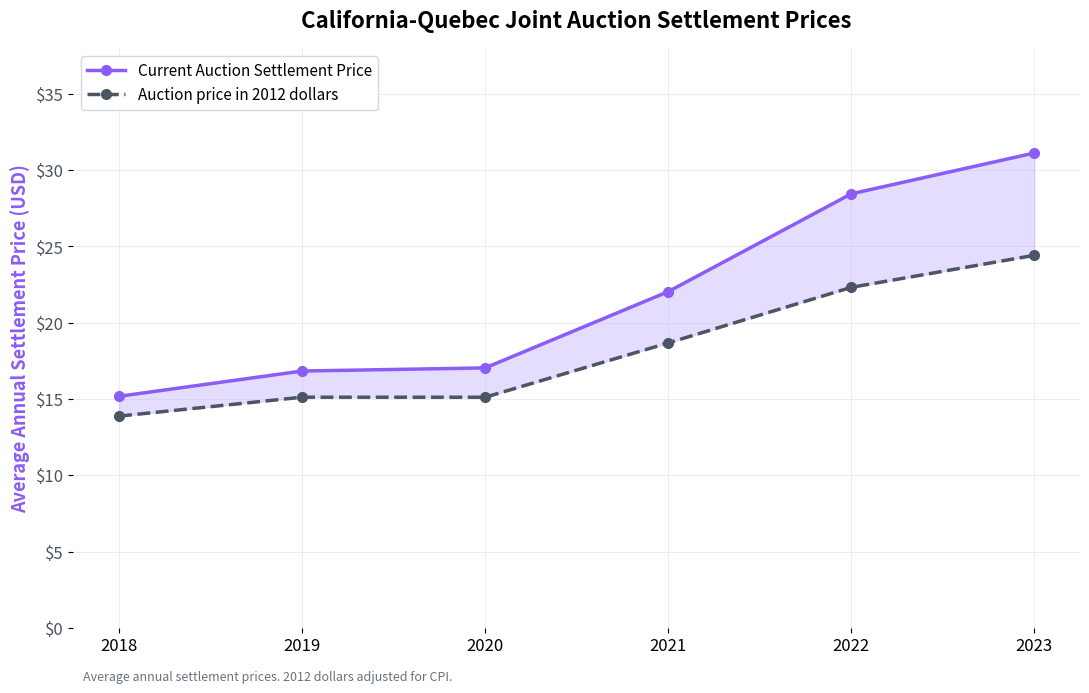

True or false: Auction price in 2012 dollars has a value of 24.4 at 2023.

True